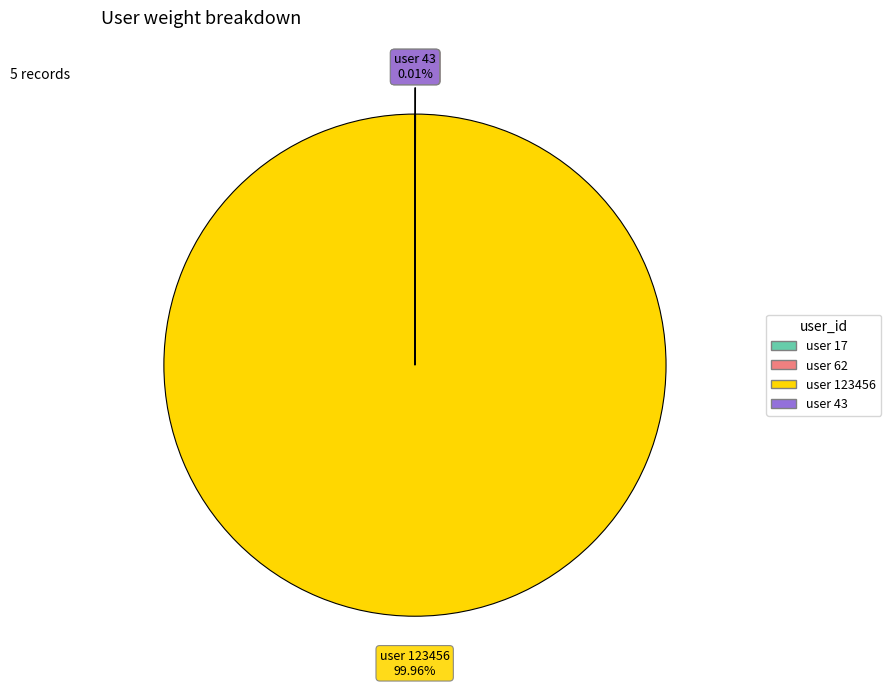

To the nearest percent, what is the average slice percentage?

25%